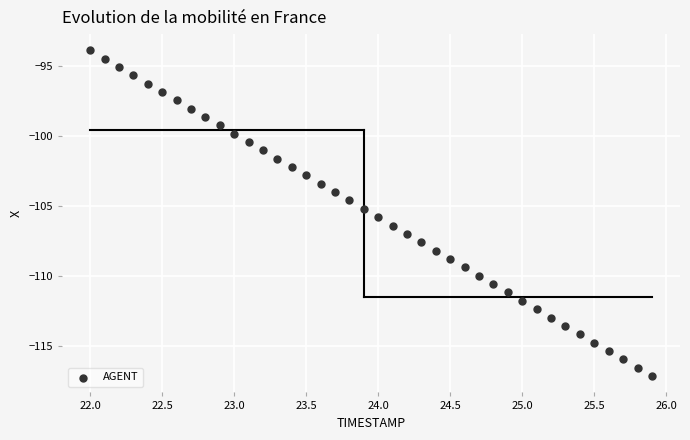

What is the range of X values (max minus min)?

3.9